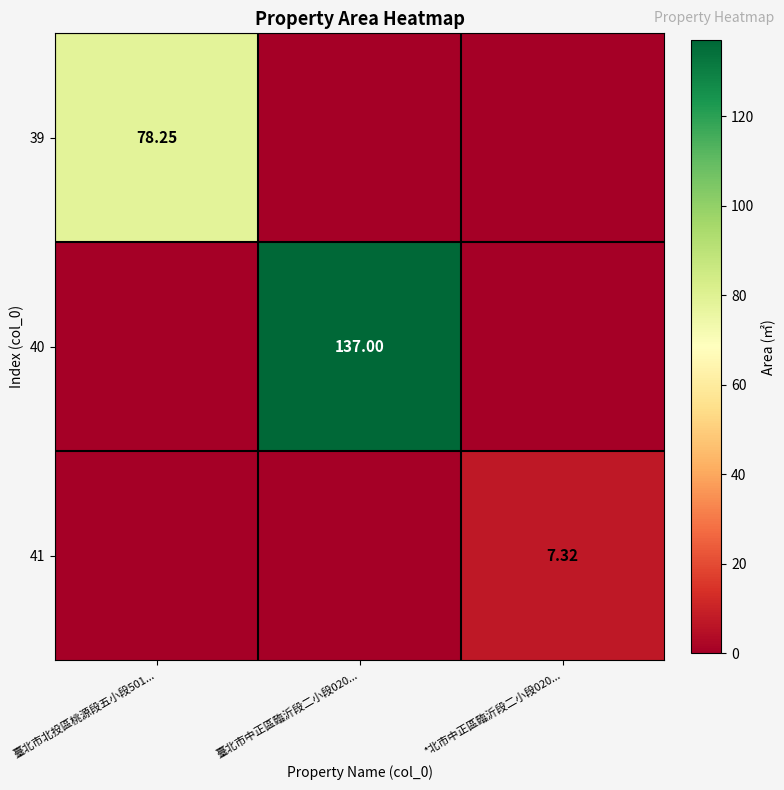

What is the maximum value shown in the chart?

137.0